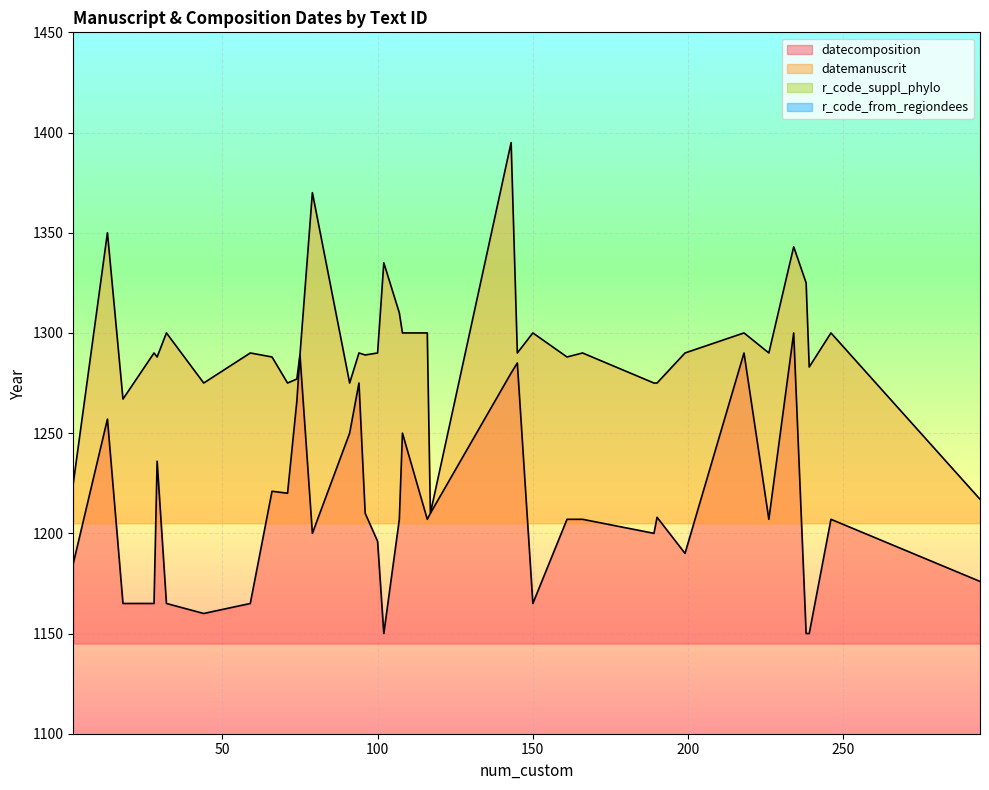

How many data points does each series have?

37